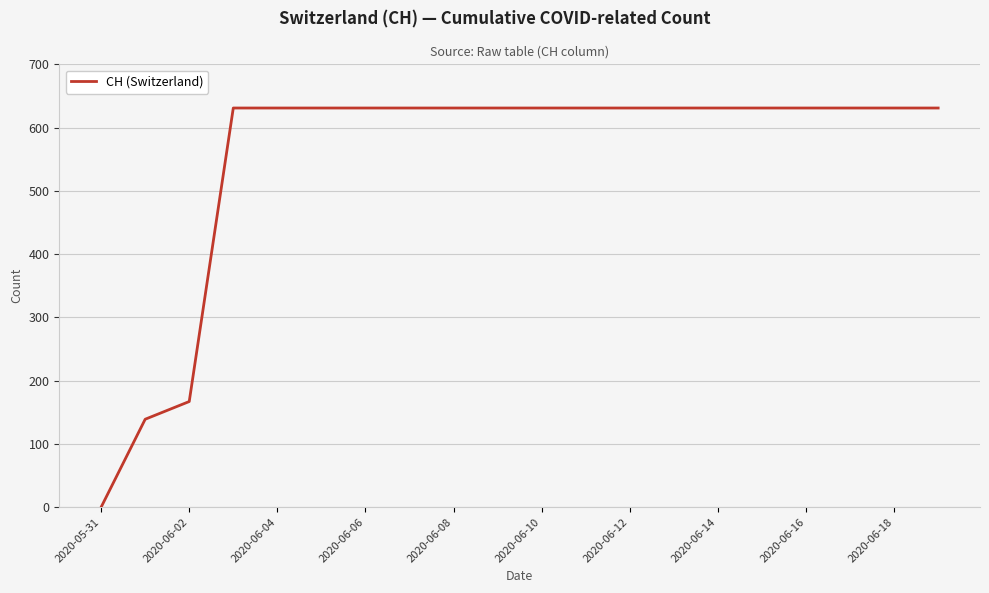

Reading left to right, what are all the values shown in this chart?

0	139	167	631	631	631	631	631	631	631	631	631	631	631	631	631	631	631	631	631